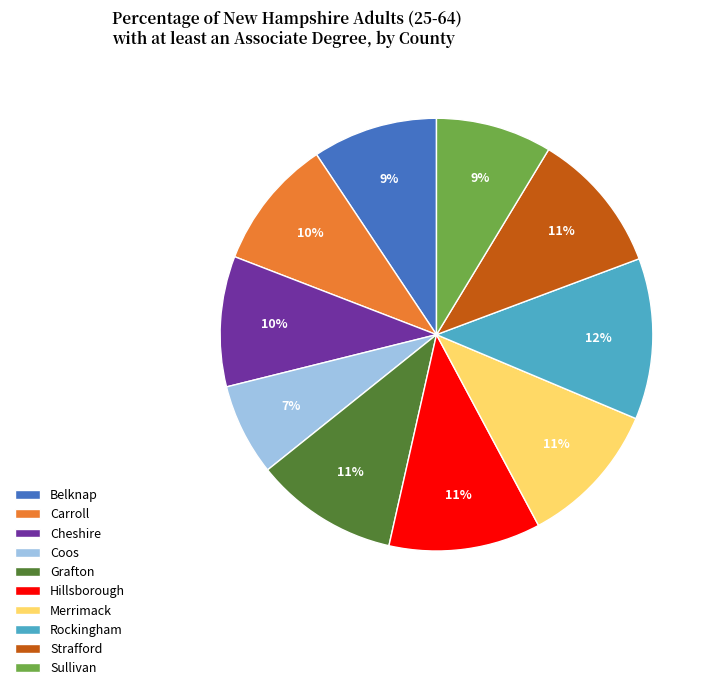

True or false: Merrimack accounts for 11% of the total.

True